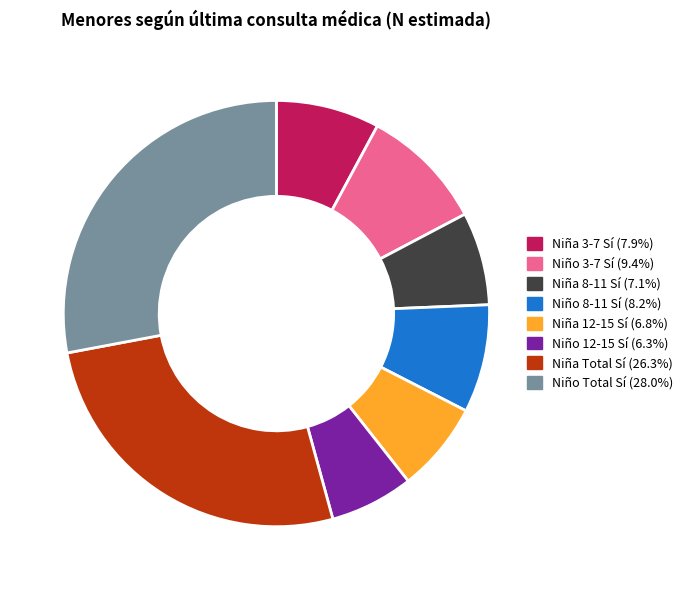

Which slice is the largest?

Niño Total Sí